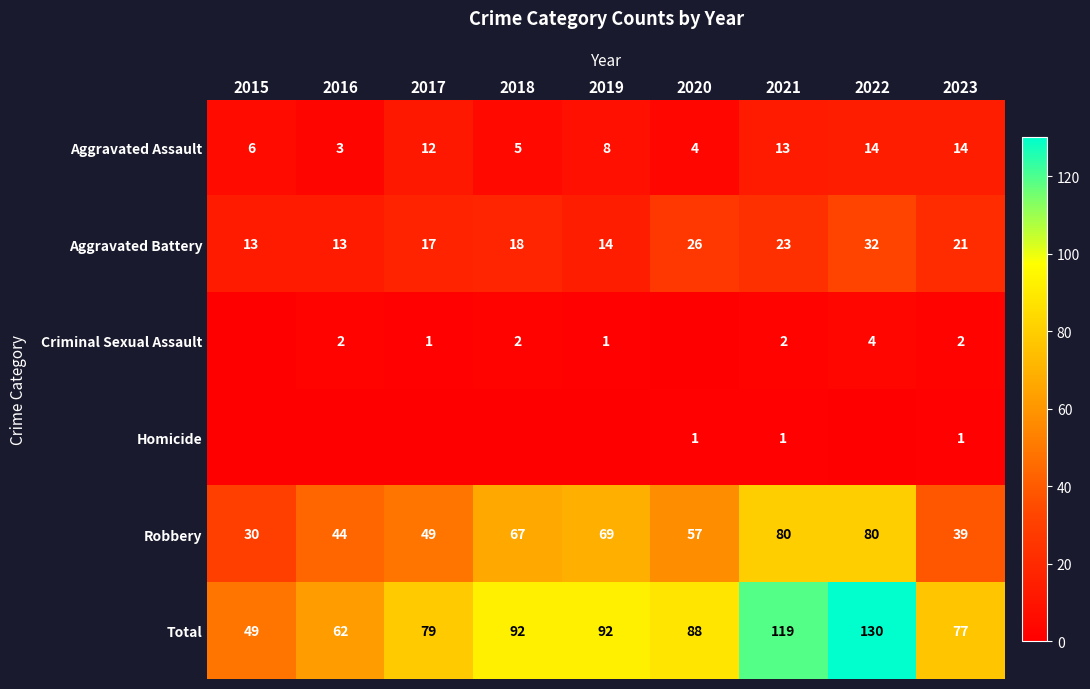

Read the Aggravated Battery value at 2023, to the nearest 10.

20